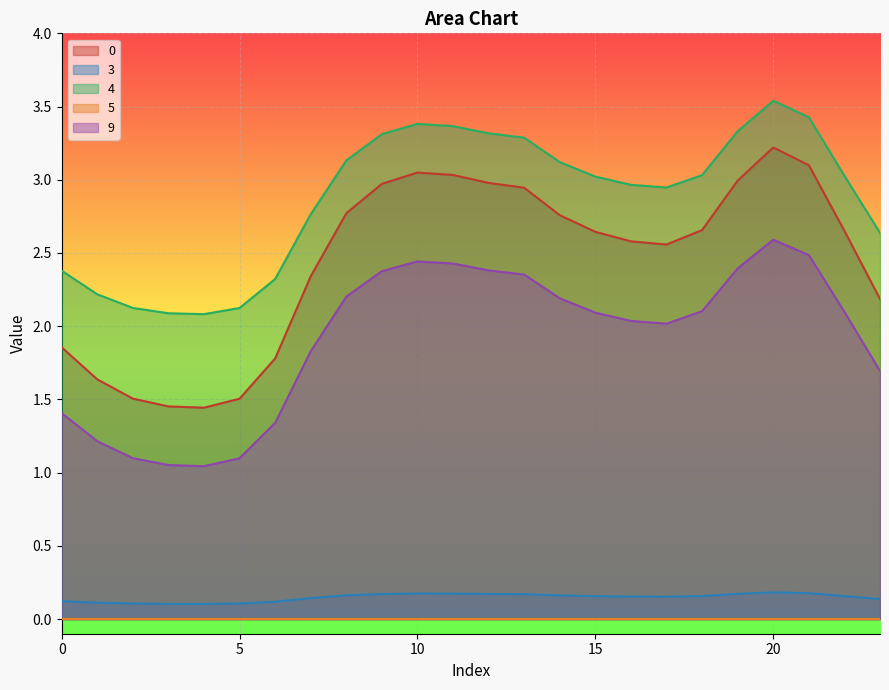

How many values in the 4 series exceed 3?

13